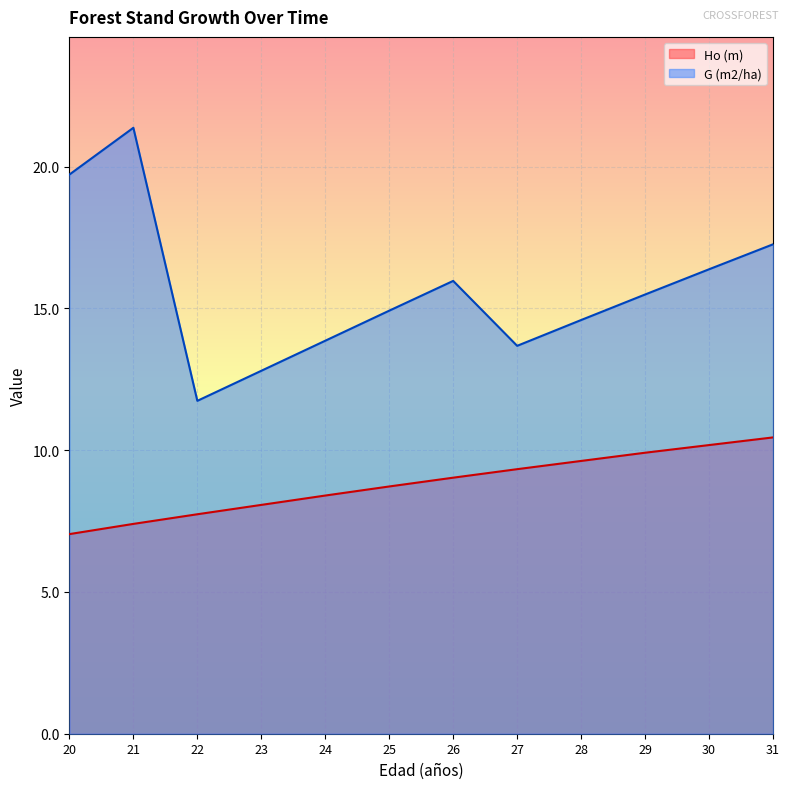

Reading left to right, transcribe all the data shown in this chart.

Ho (m): 20=7.0	21=7.4	22=7.7	23=8.1	24=8.4	25=8.7	26=9.0	27=9.3	28=9.6	29=9.9	30=10.2	31=10.4
G (m2/ha): 20=19.7	21=21.4	22=11.7	23=12.8	24=13.9	25=14.9	26=16.0	27=13.7	28=14.6	29=15.5	30=16.4	31=17.3